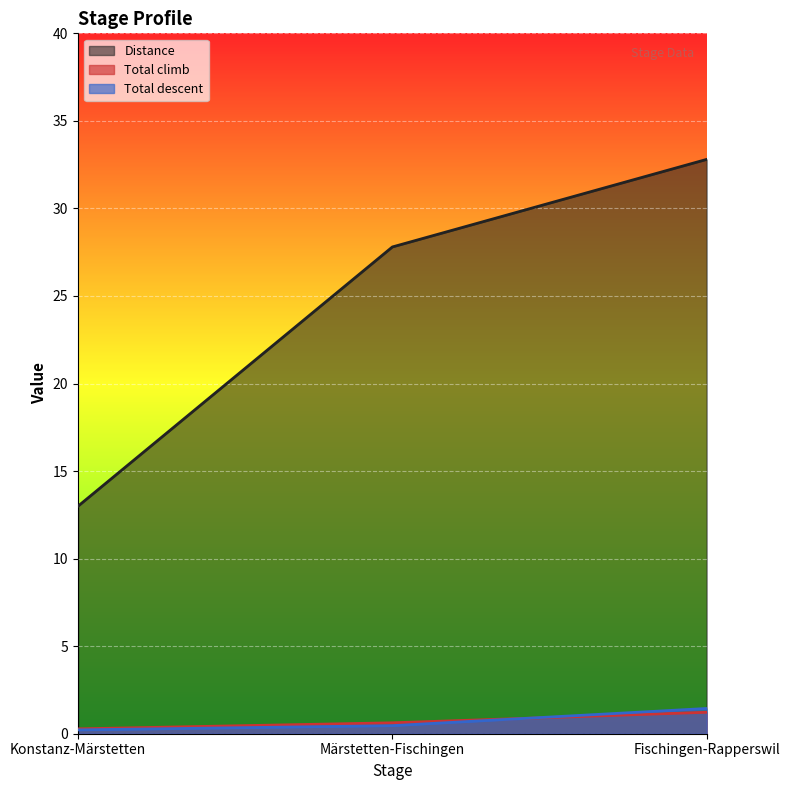

The Total climb series shows 0.3 at Konstanz-Märstetten. True or false?

True